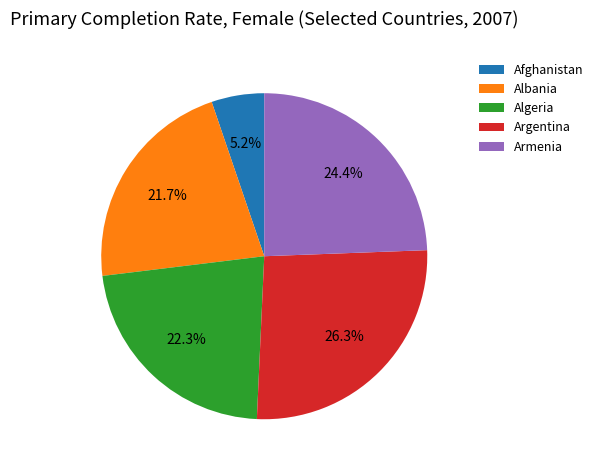

True or false: Argentina accounts for 41% of the total.

False